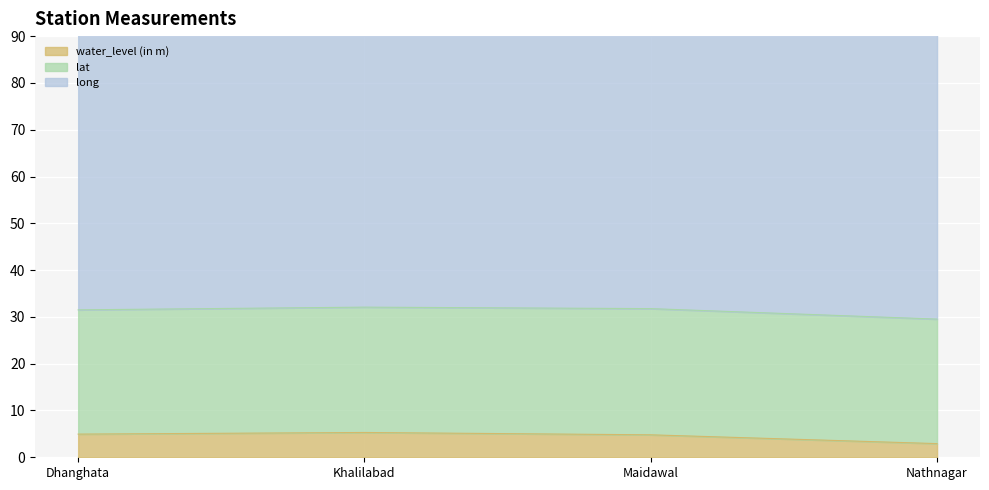

Read the lat value at Nathnagar.

26.6